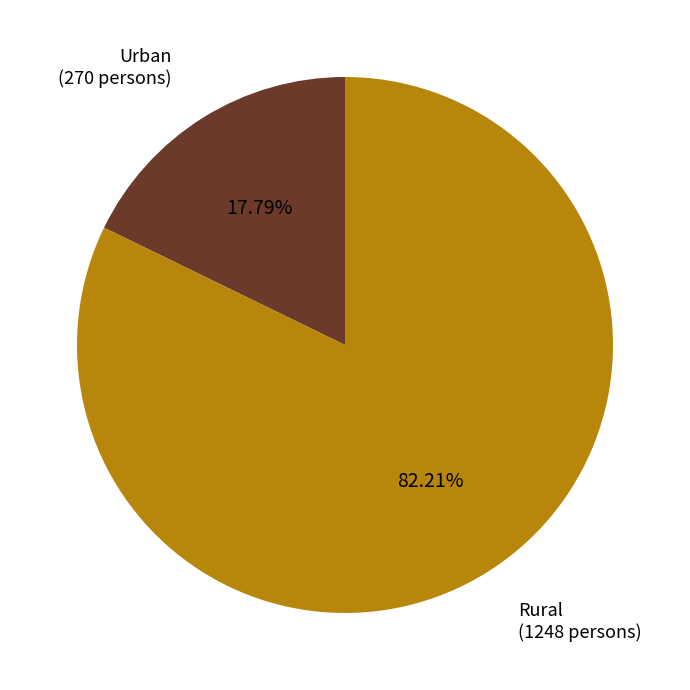

Approximately how many times larger is the value at Rural (1248 persons) compared to Urban (270 persons)?

4.6